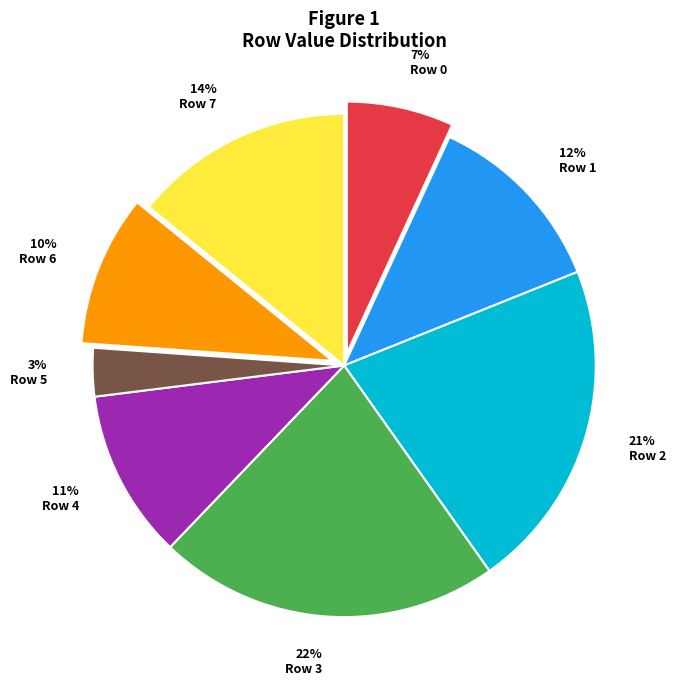

Does Row 6 represent more than half of the total?

No